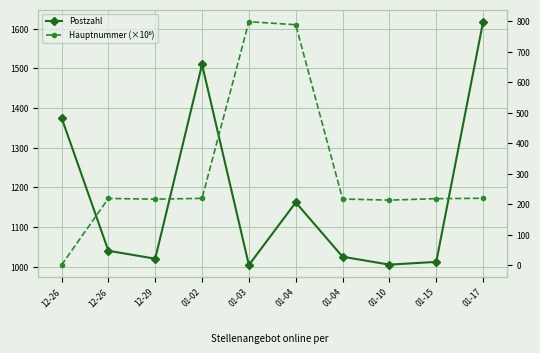

The value of Hauptnummer (×10⁶) at 01-17 is 219.3. True or false?

True